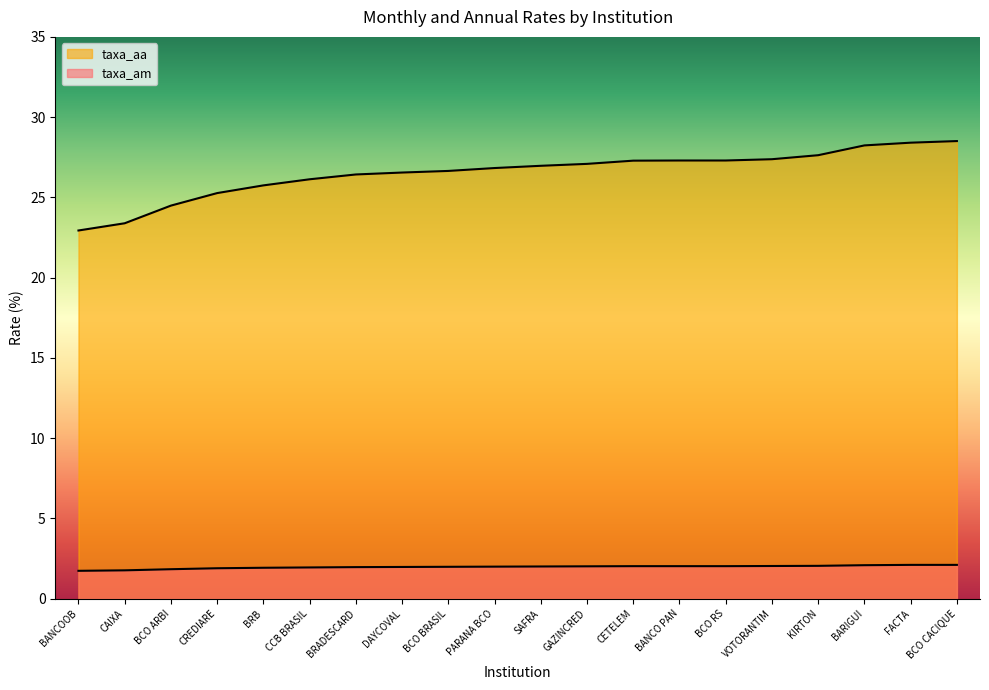

True or false: taxa_am and taxa_aa intersect in this chart.

False